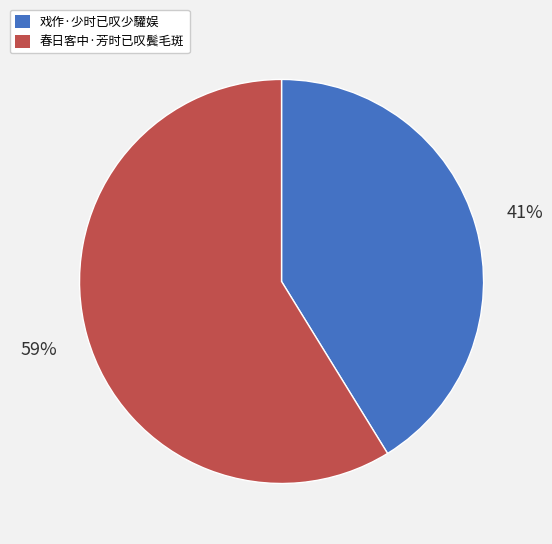

What percentage is the 春日客中·芳时已叹鬓毛斑 slice, to the nearest percent?

59%